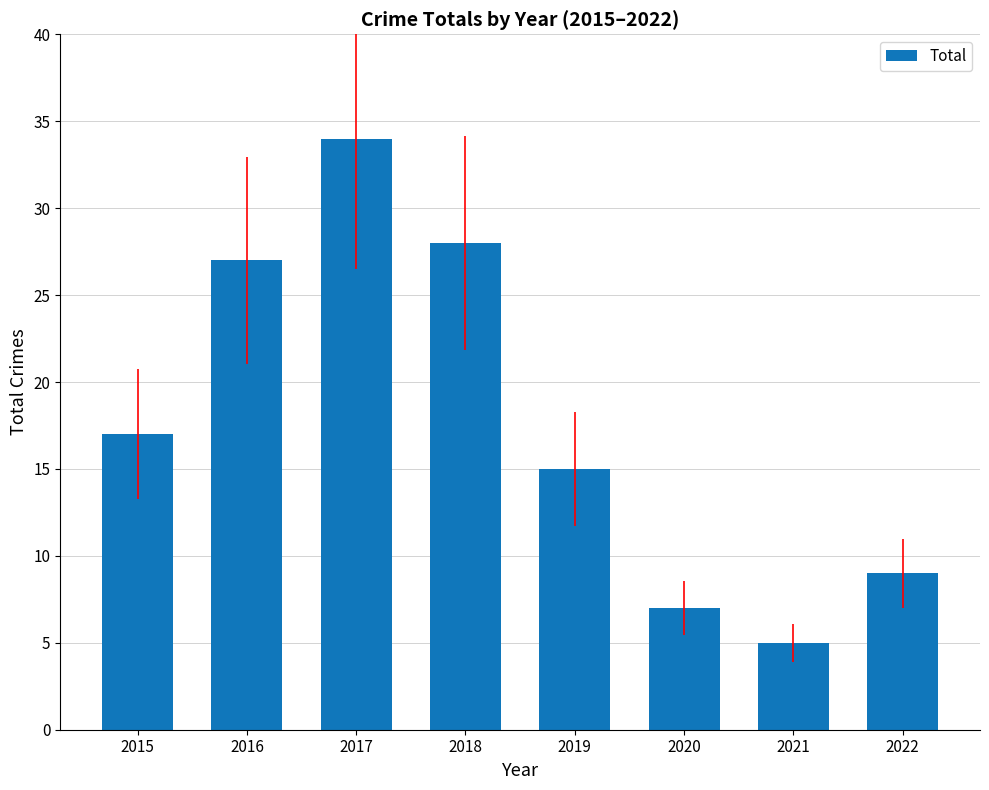

Reading left to right, list all the values displayed in this chart.

17	27	34	28	15	7	5	9